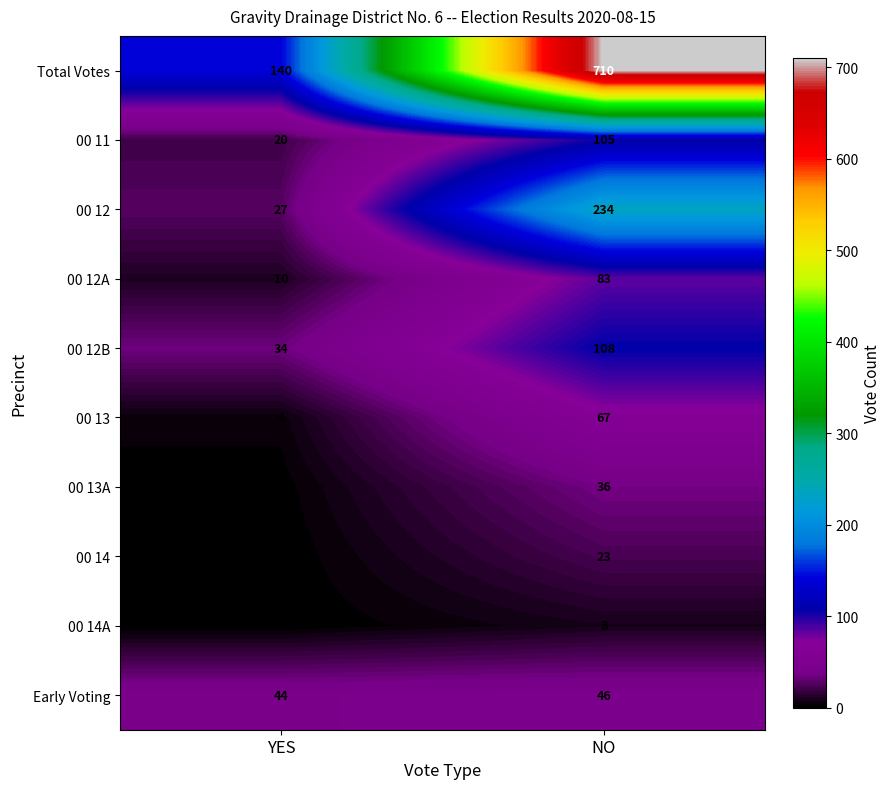

What is the difference between the maximum and minimum values in the 00 13A series?

35